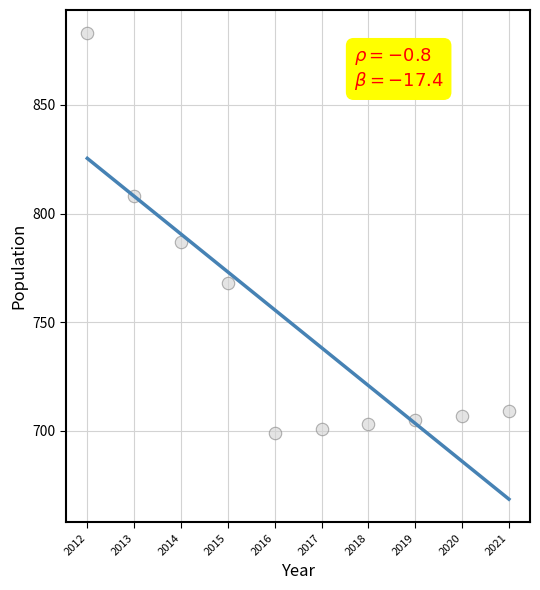

What Y value in the scatter plot is closest to 791?

787